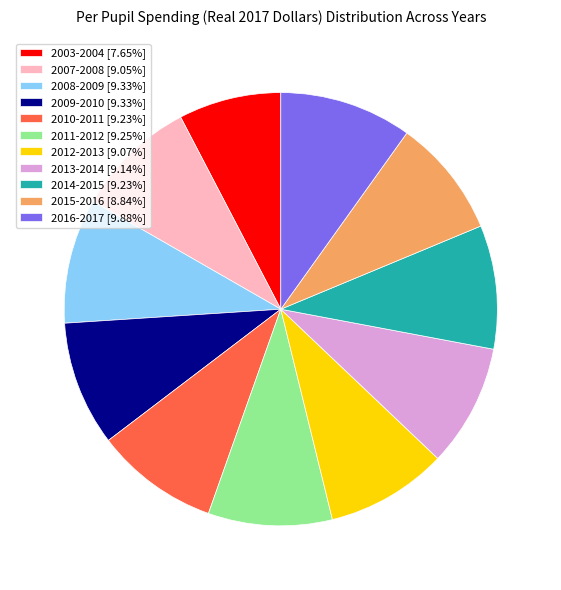

Is the sum of 2008-2009 [9.33%] and 2010-2011 [9.23%] greater than half?

No